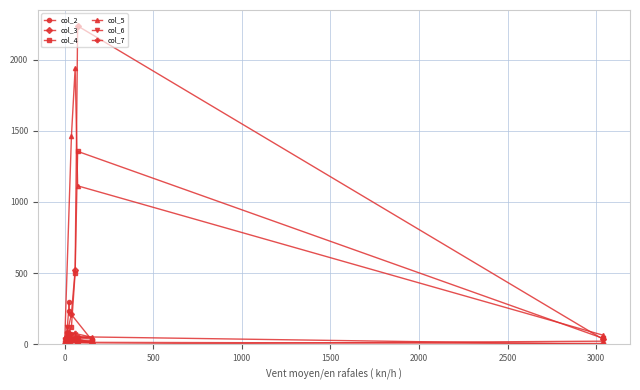

Which series changed the most between 1500 and 3500?

col_3